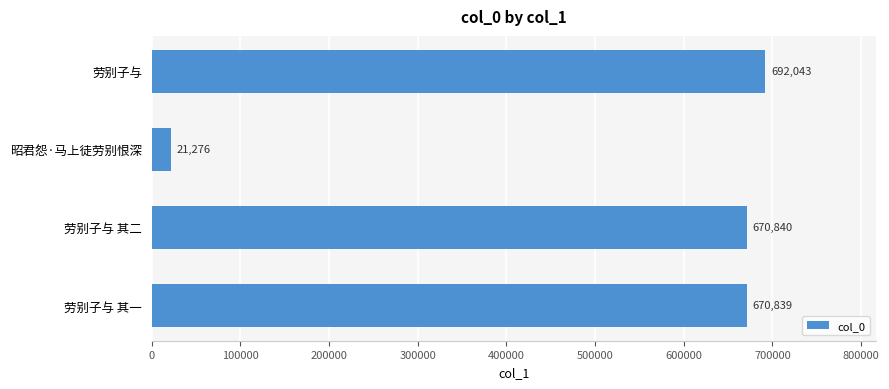

Between 昭君怨·马上徒劳别恨深 and 劳别子与 其一, which is larger?

劳别子与 其一